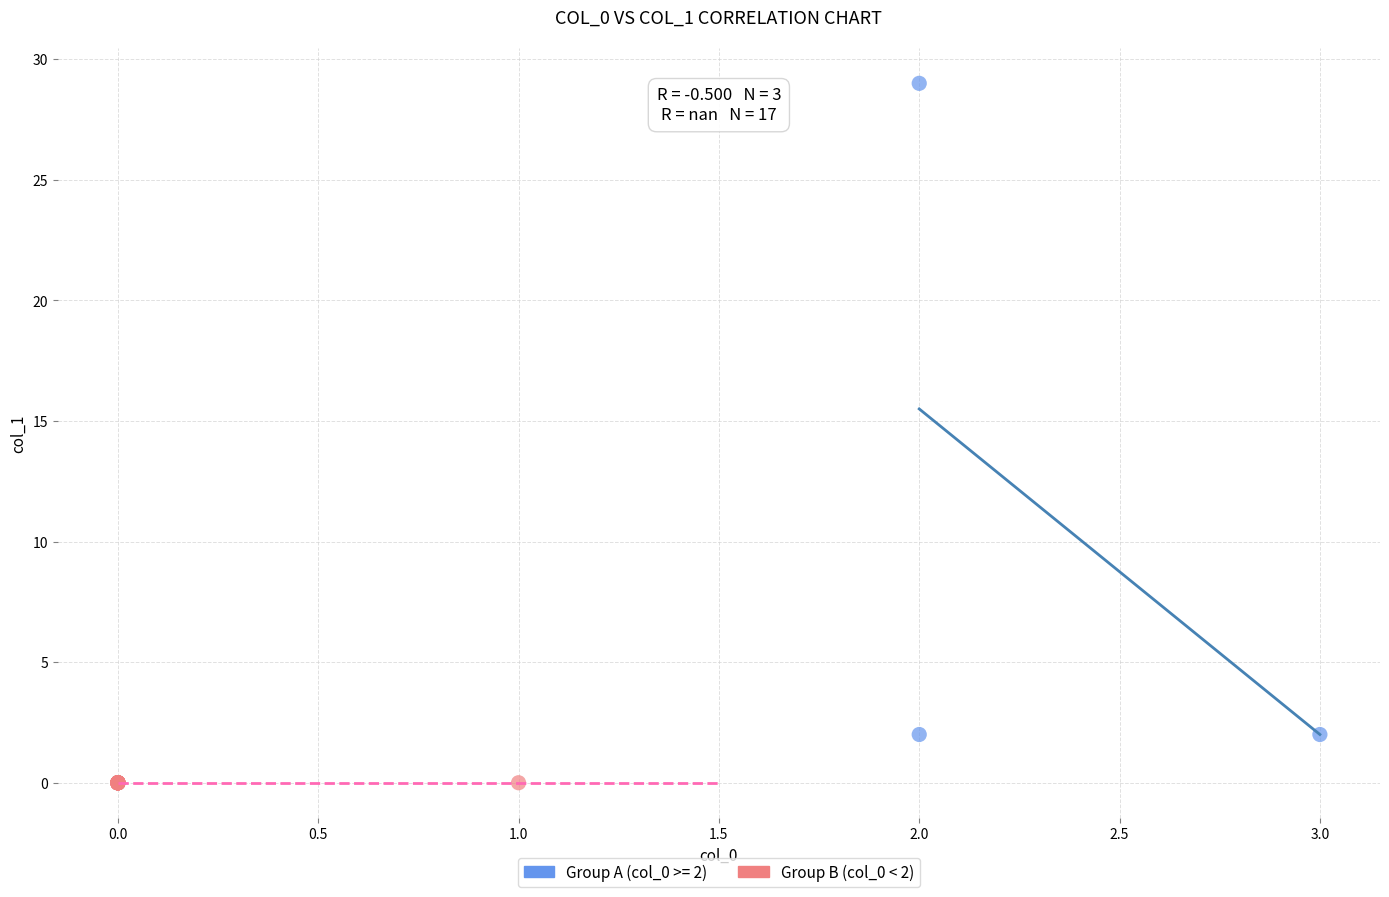

Which series contains the highest Y value?

Group A (col_0 >= 2)